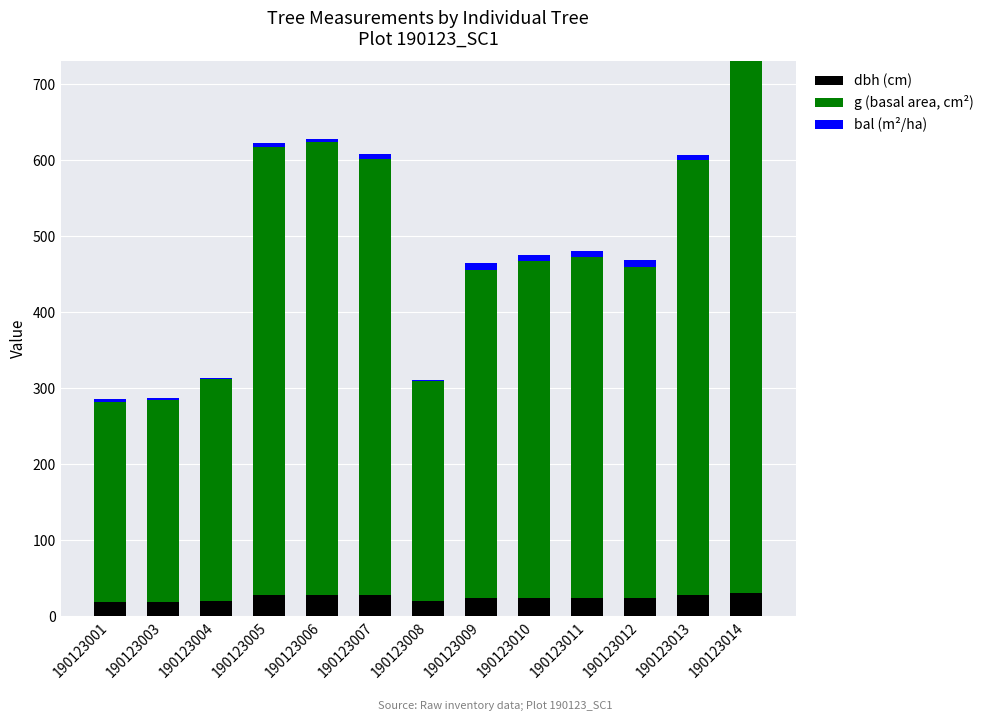

What is the maximum value for dbh (cm)?

29.9